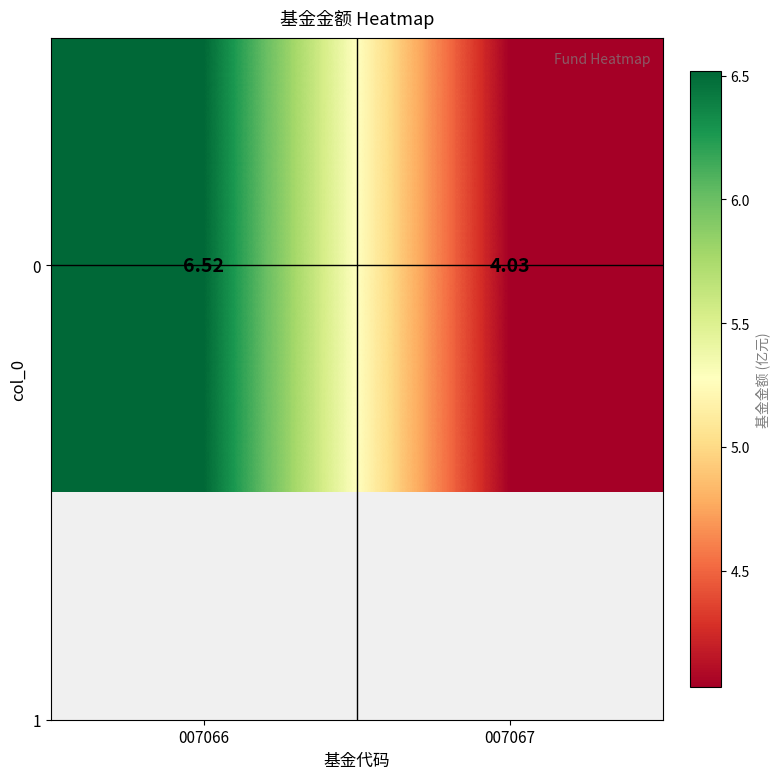

How many data points are less than 6?

1